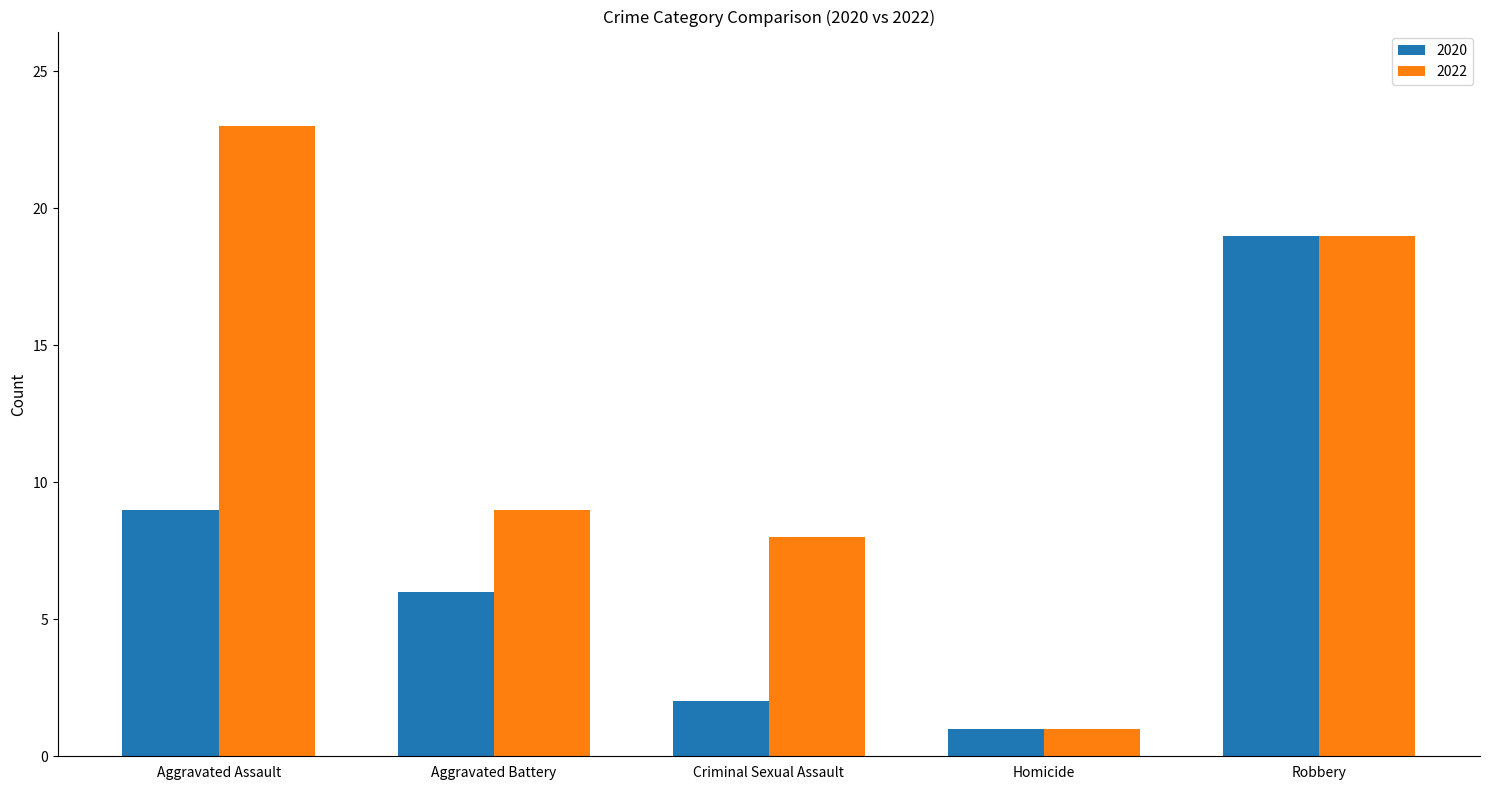

How many bars are there in total?

10